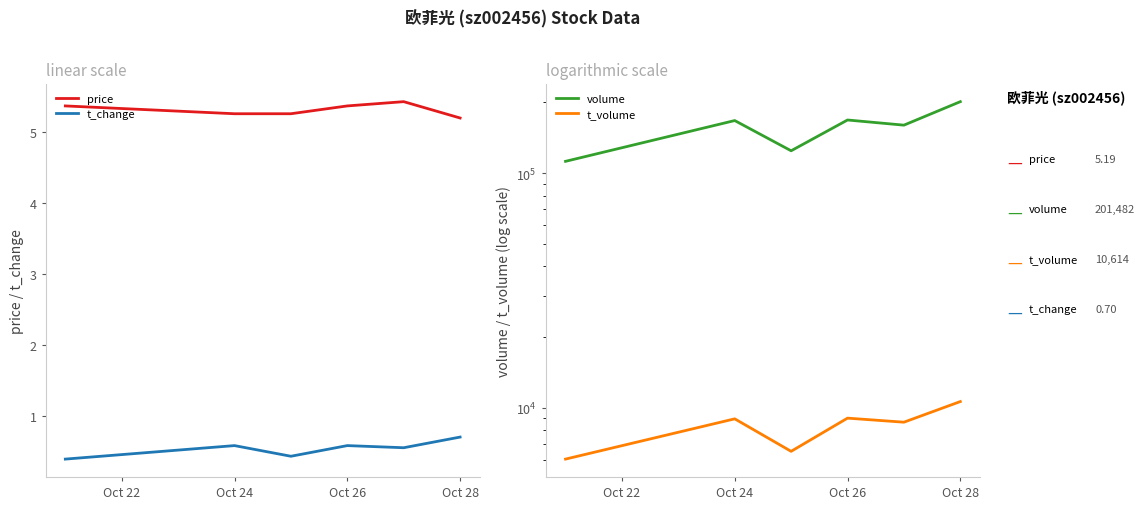

What are all the series names shown in the legend?

price, t_change, volume, t_volume